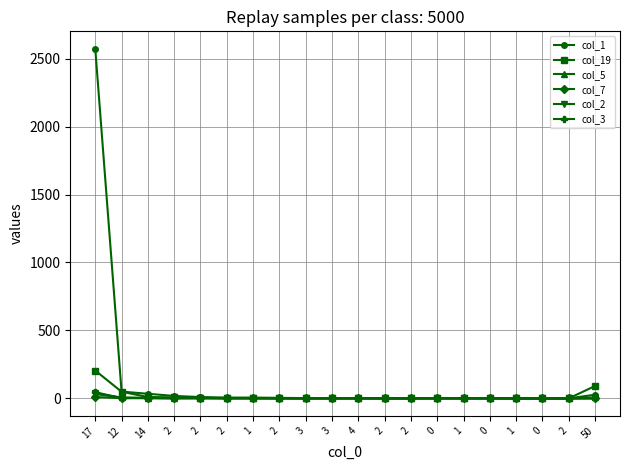

How many series are shown in this chart?

6